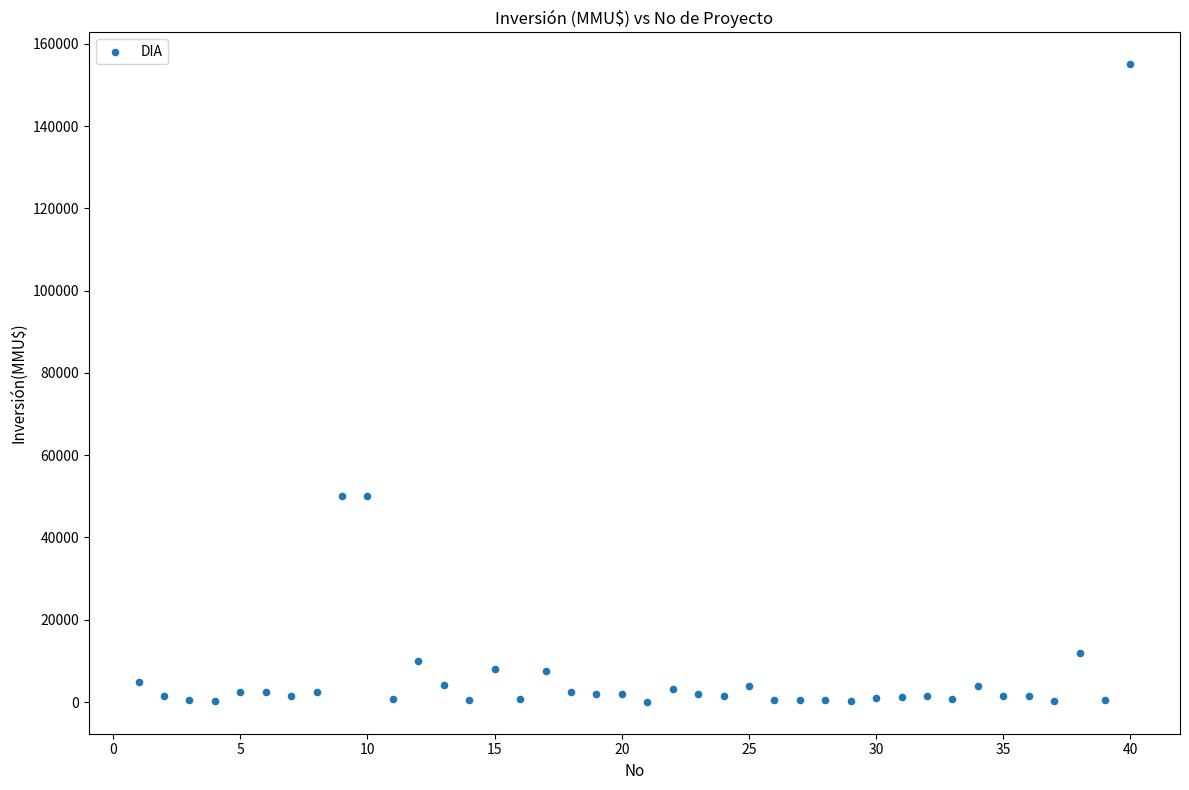

What is the range of Y values (max minus min)?

154962